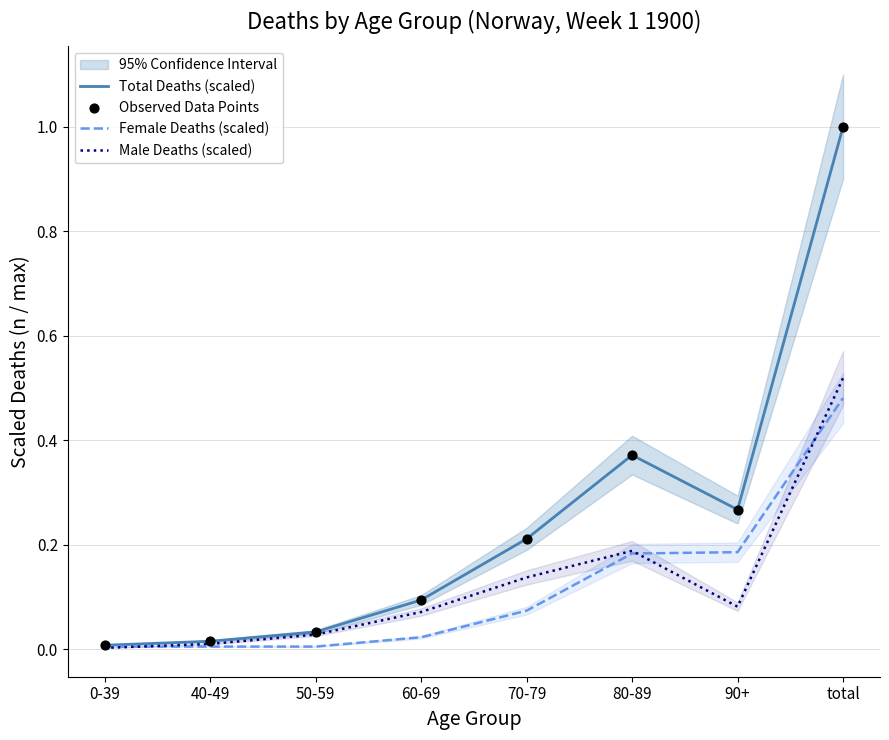

At how many categories does at least one series exceed 0?

8